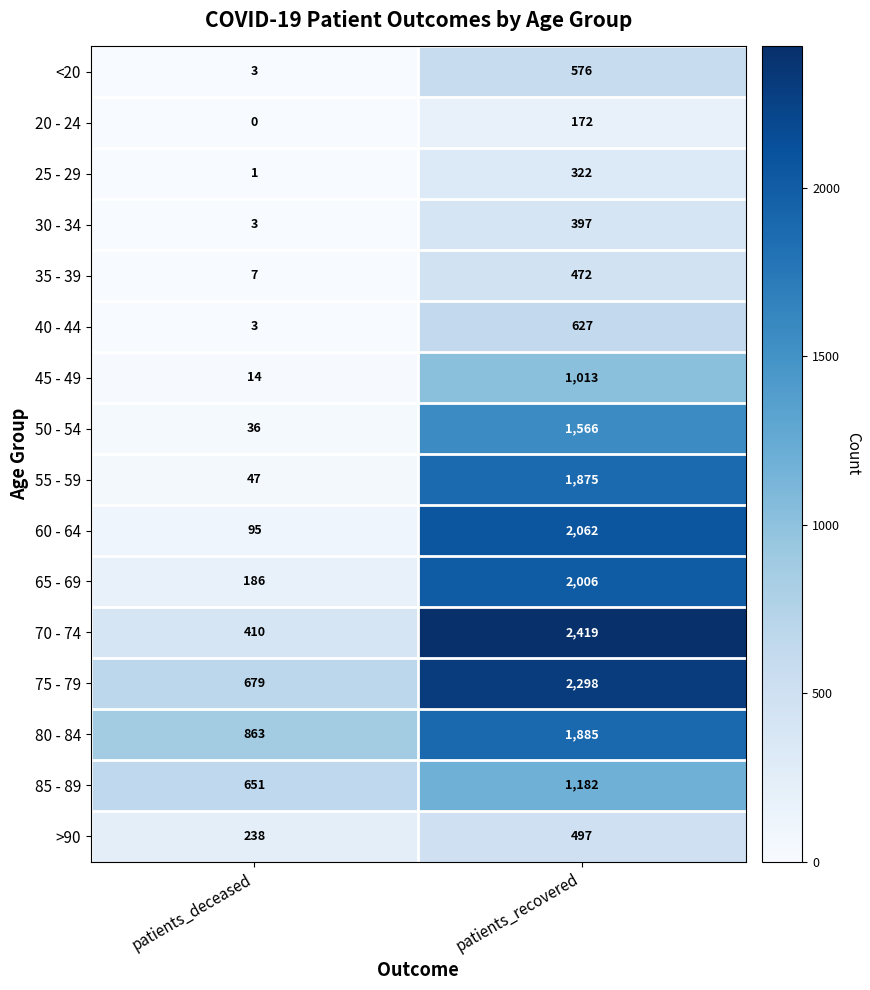

What is the difference between the highest and lowest values at patients_deceased?

863